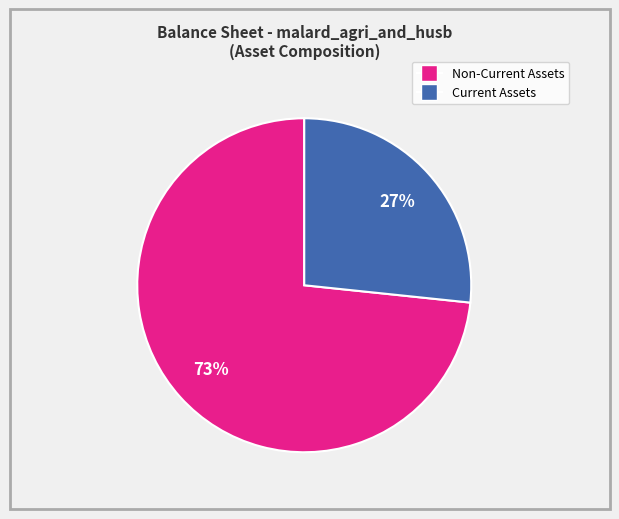

To the nearest percent, what is the average slice percentage?

50%